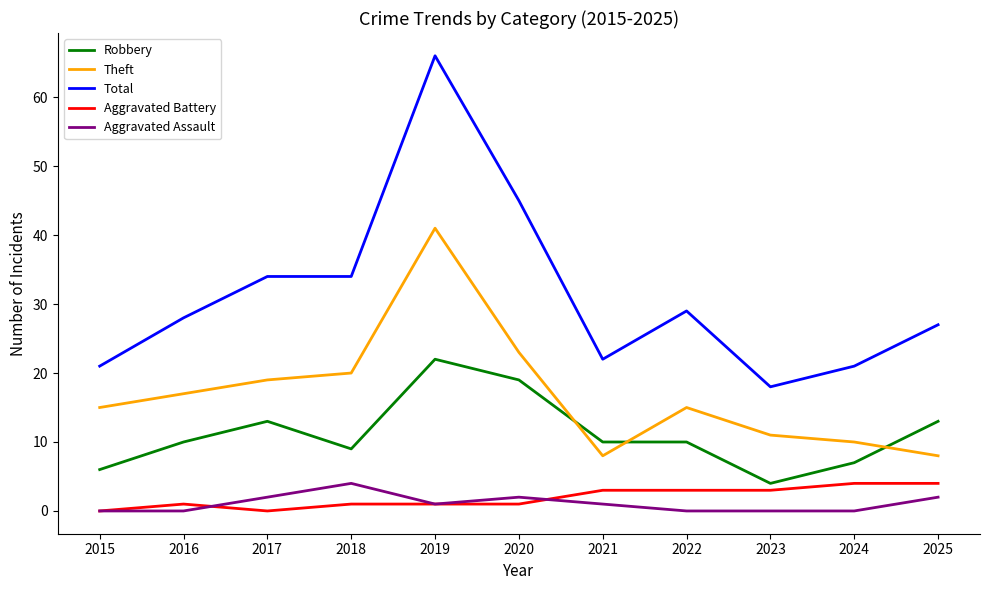

What are all the series names shown in the legend?

Robbery, Theft, Total, Aggravated Battery, Aggravated Assault